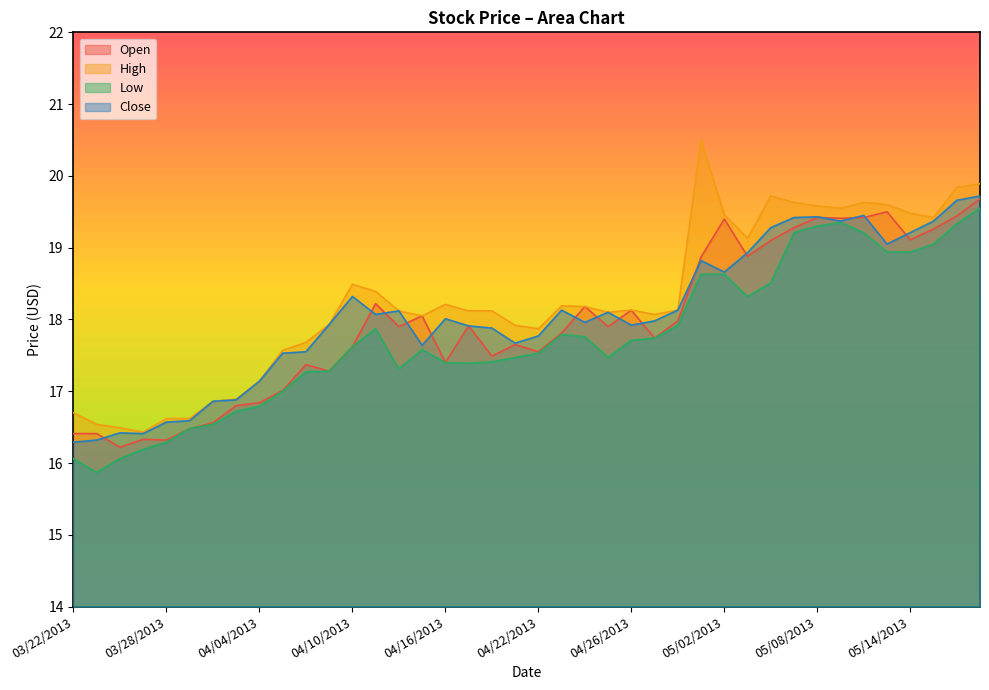

Reading left to right, transcribe all the data shown in this chart.

Open: 16.4	16.4	16.2	16.3	16.3	16.5	16.6	16.8	16.8	17.0	17.4	17.3	17.6	18.2	17.9	18.1	17.4	17.9	17.5	17.6	17.6	17.8	18.2	17.9	18.1	17.7	18.0	18.9	19.4	18.9	19.1	19.3	19.4	19.4	19.4	19.5	19.1	19.3	19.4	19.7
High: 16.7	16.5	16.5	16.4	16.6	16.6	16.9	16.9	17.1	17.6	17.7	17.9	18.5	18.4	18.1	18.1	18.2	18.1	18.1	17.9	17.9	18.2	18.2	18.1	18.1	18.1	18.1	20.5	19.5	19.1	19.7	19.6	19.6	19.6	19.6	19.6	19.5	19.4	19.8	19.9
Low: 16.1	15.9	16.1	16.2	16.3	16.5	16.5	16.7	16.8	17.0	17.3	17.3	17.6	17.9	17.3	17.6	17.4	17.4	17.4	17.5	17.5	17.8	17.8	17.5	17.7	17.7	17.9	18.6	18.6	18.3	18.5	19.2	19.3	19.4	19.2	18.9	18.9	19.1	19.3	19.6
Close: 16.3	16.3	16.4	16.4	16.6	16.6	16.9	16.9	17.1	17.5	17.6	17.9	18.3	18.1	18.1	17.6	18.0	17.9	17.9	17.7	17.8	18.1	18.0	18.1	17.9	18.0	18.1	18.8	18.7	18.9	19.3	19.4	19.4	19.4	19.4	19.1	19.2	19.4	19.7	19.7